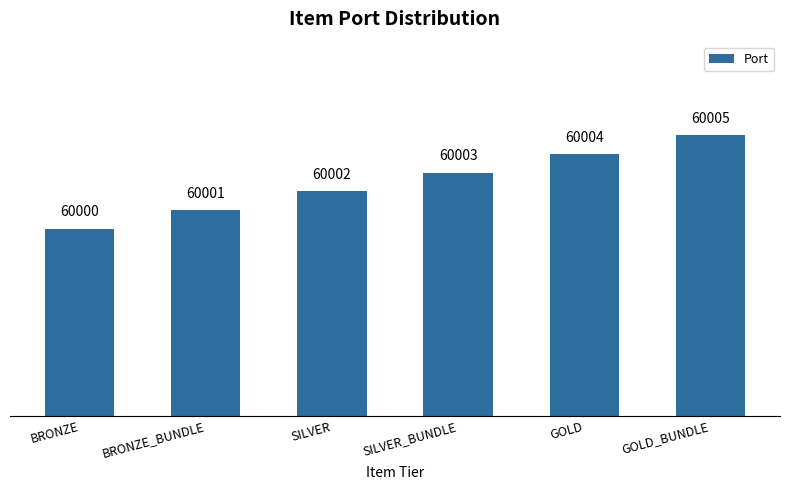

The value at BRONZE_BUNDLE is 25543. True or false?

False